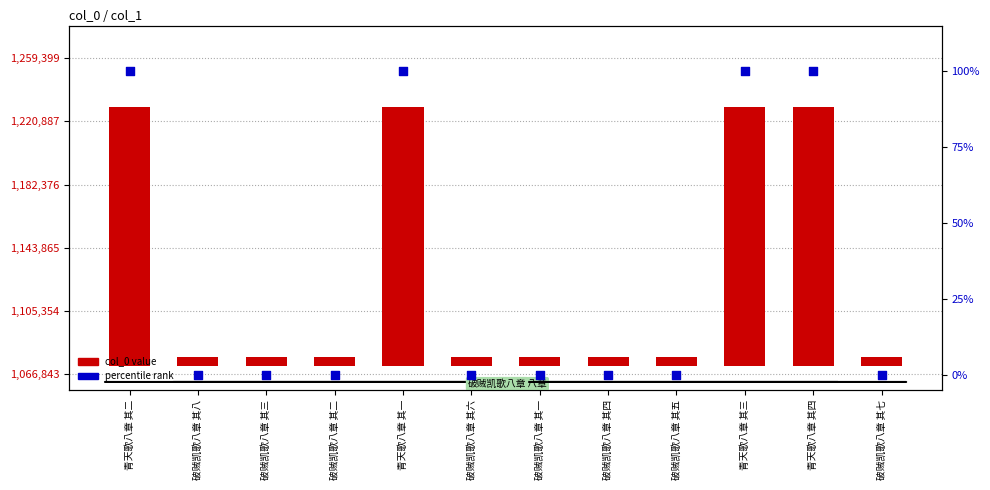

Is the value of col_0 value at 破贼凯歌八章 其七 greater than the value of percentile rank at 破贼凯歌八章 其一?

Yes